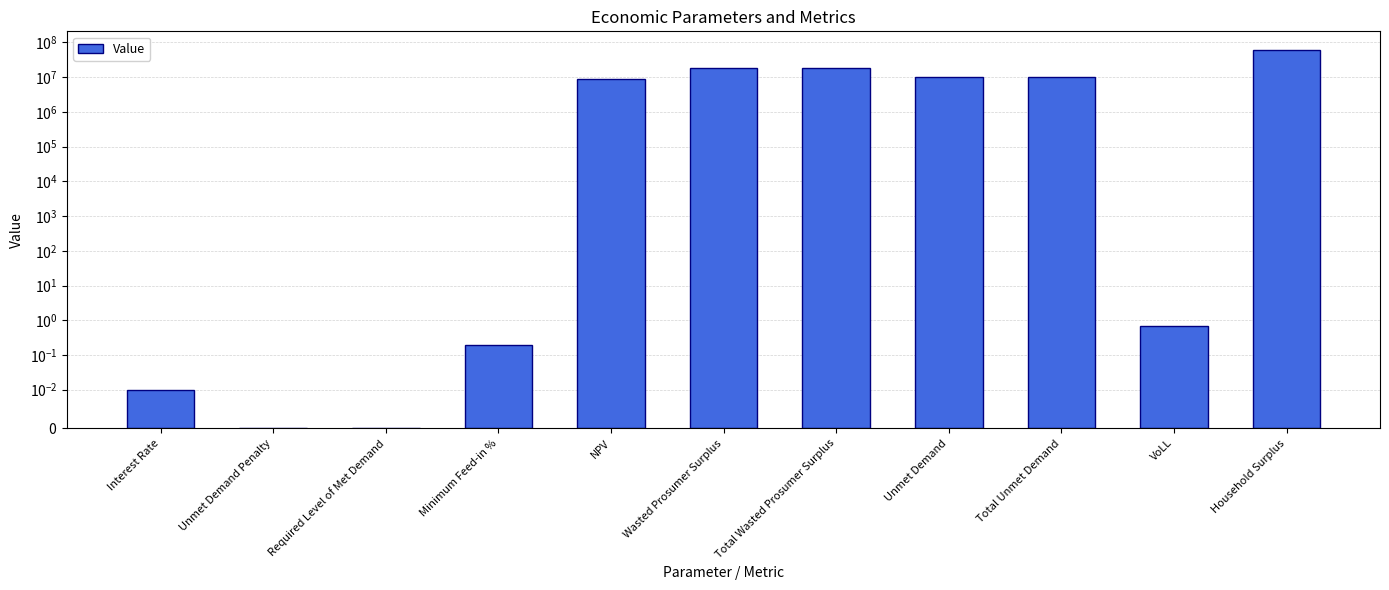

Reading left to right, what are all the values shown in this chart?

Interest Rate=0.0	Unmet Demand Penalty=0.0	Required Level of Met Demand=0.0	Minimum Feed-in %=0.2	NPV=9141904.6	Wasted Prosumer Surplus=18093321.8	Total Wasted Prosumer Surplus=18093321.8	Unmet Demand=10285071.6	Total Unmet Demand=10285071.6	VoLL=0.7	Household Surplus=59565891.7